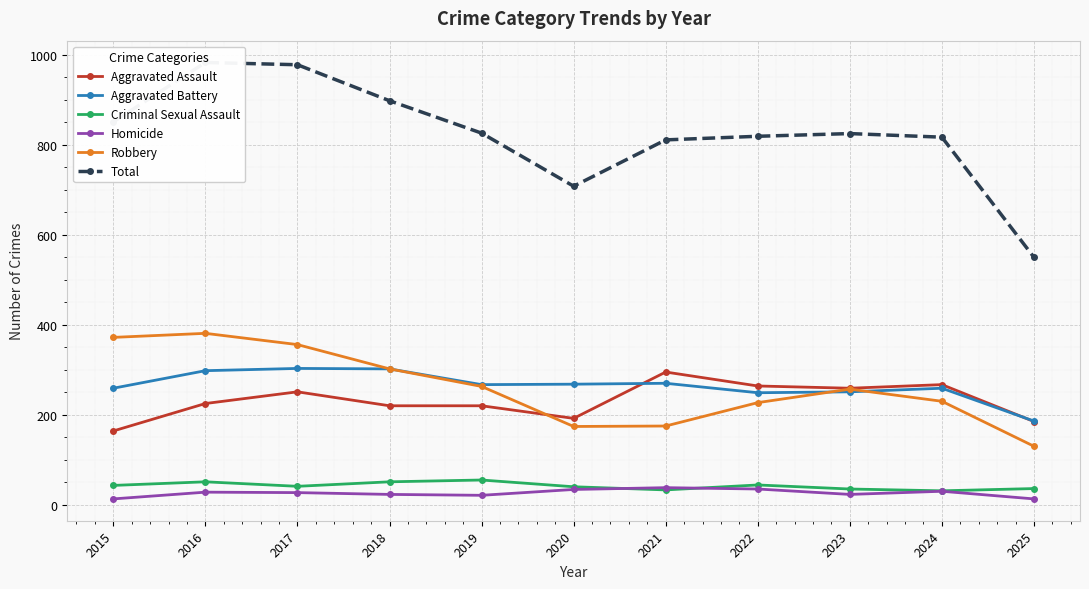

How many lines are shown in the chart?

6